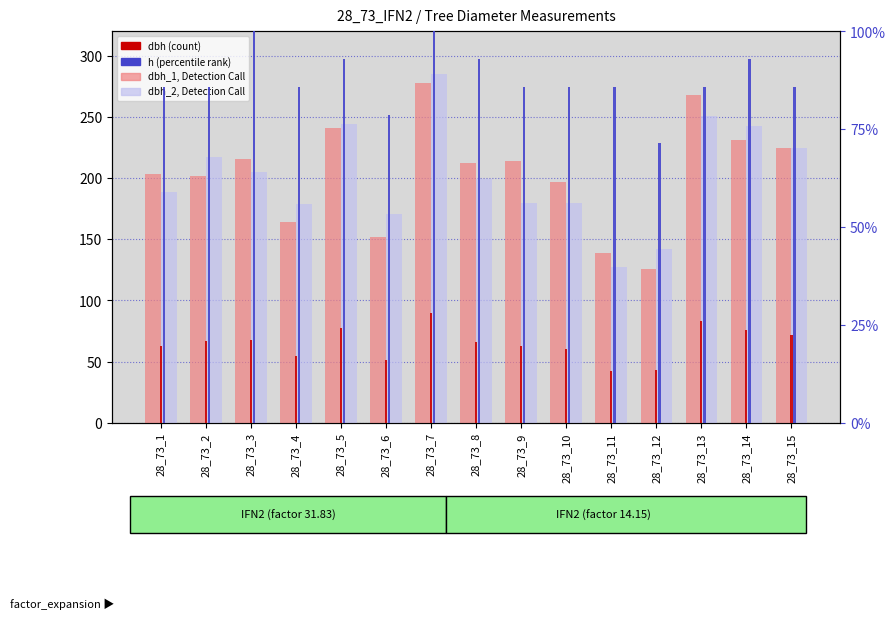

List the series in order of their peak value, lowest first.

dbh, h (%), dbh_1, dbh_2